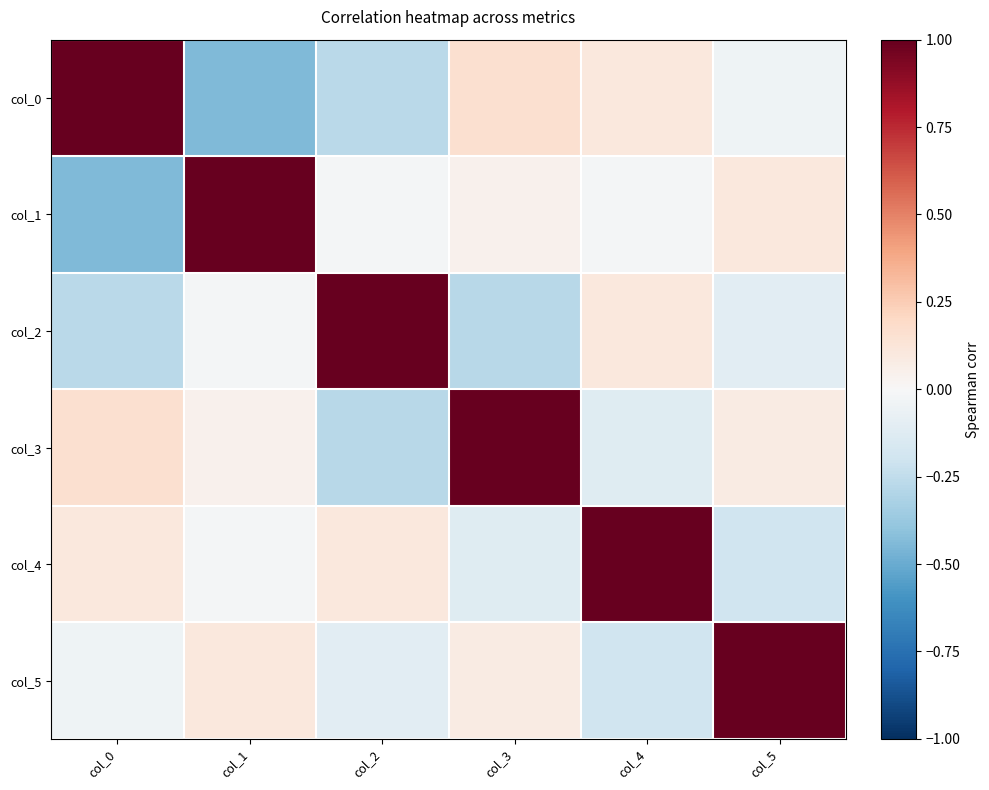

At which category is the sum across all series the highest?

col_3